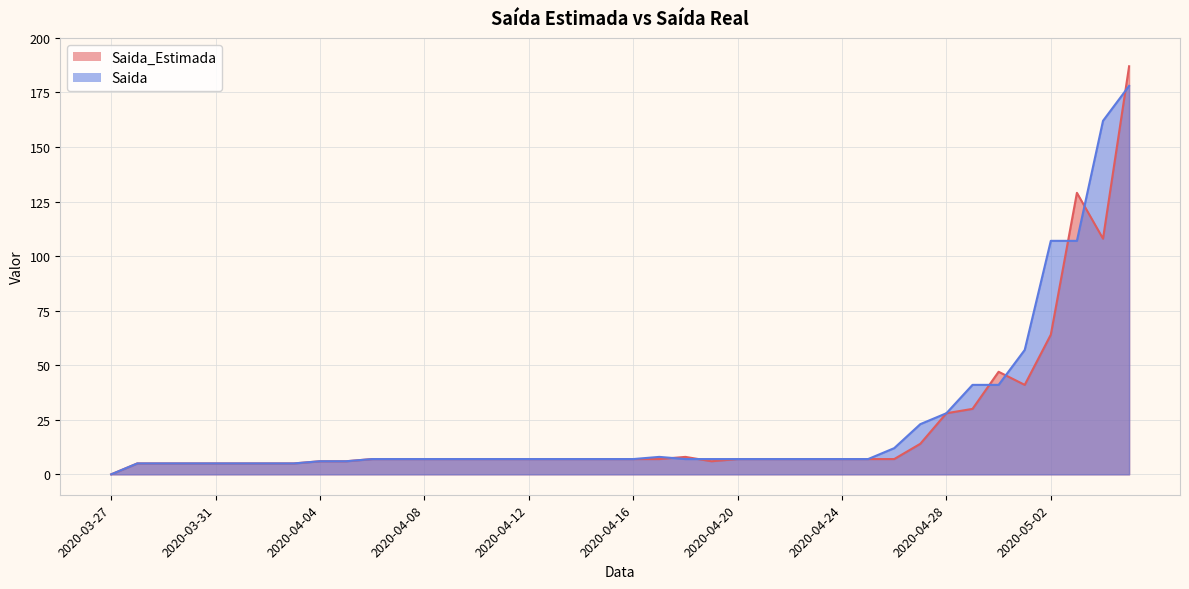

How many distinct data groups are displayed?

2